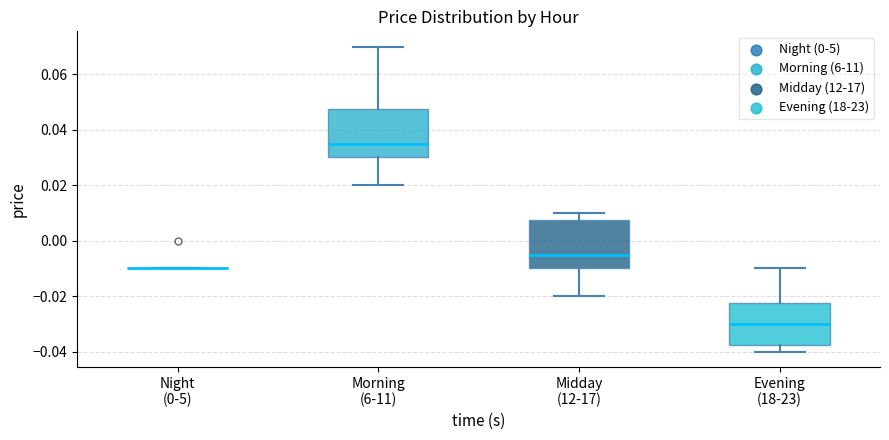

Where does the lower whisker of the box for Morning (6-11) end on the y-axis? The values are not printed on the chart, so give them approximately, as read against the axis.

0.020